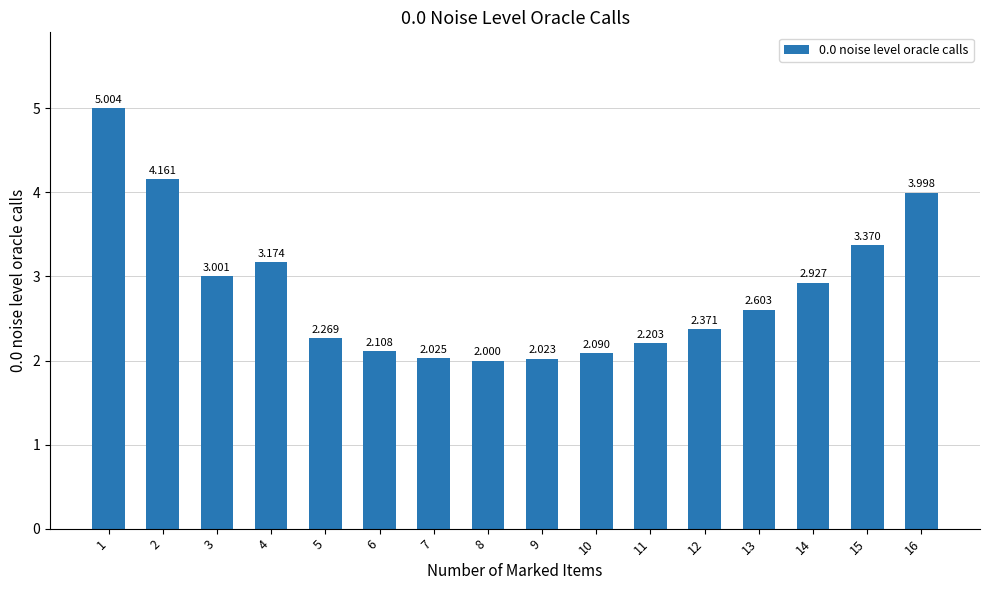

What is the change in value from 6 to 9?

-0.1